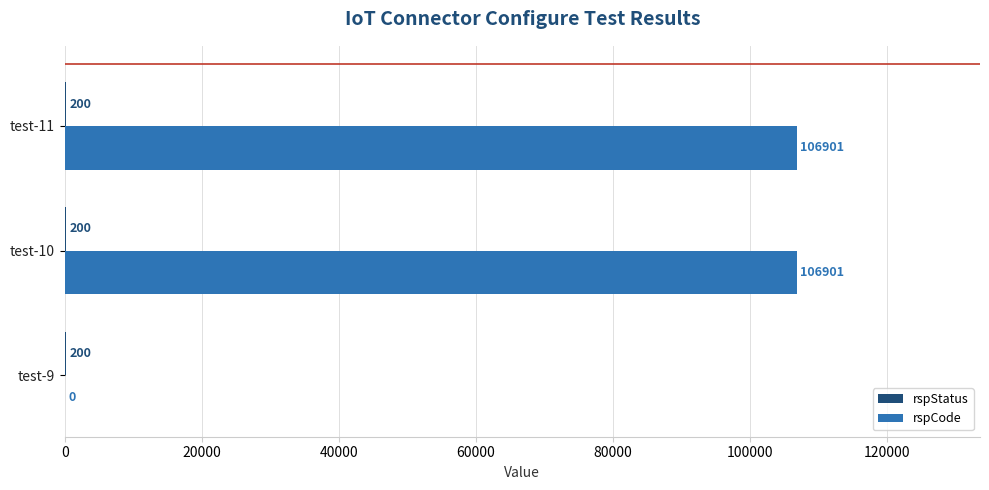

The rspCode series shows -47304 at test-9. True or false?

False